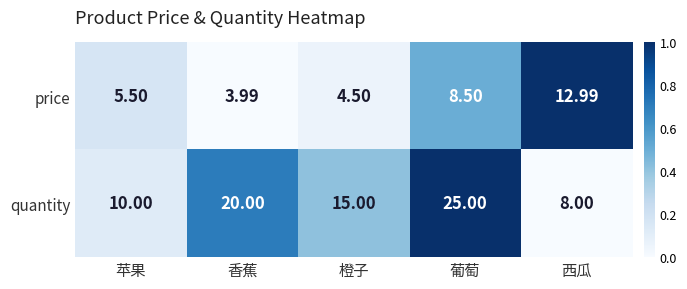

At 橙子, list the series in order from smallest to largest.

price, quantity